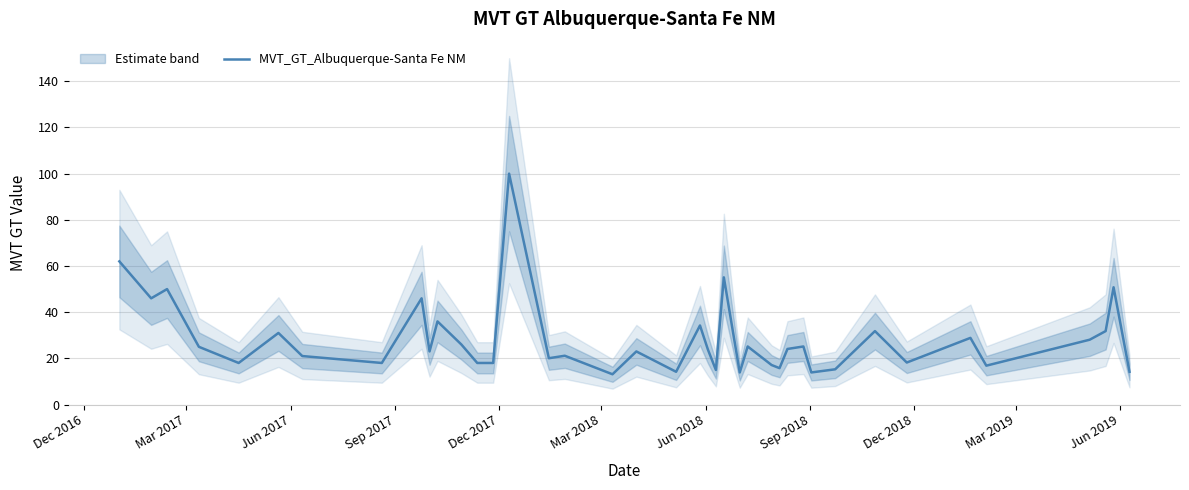

What is the minimum value for MVT_GT_Albuquerque-Santa Fe NM?

13.1